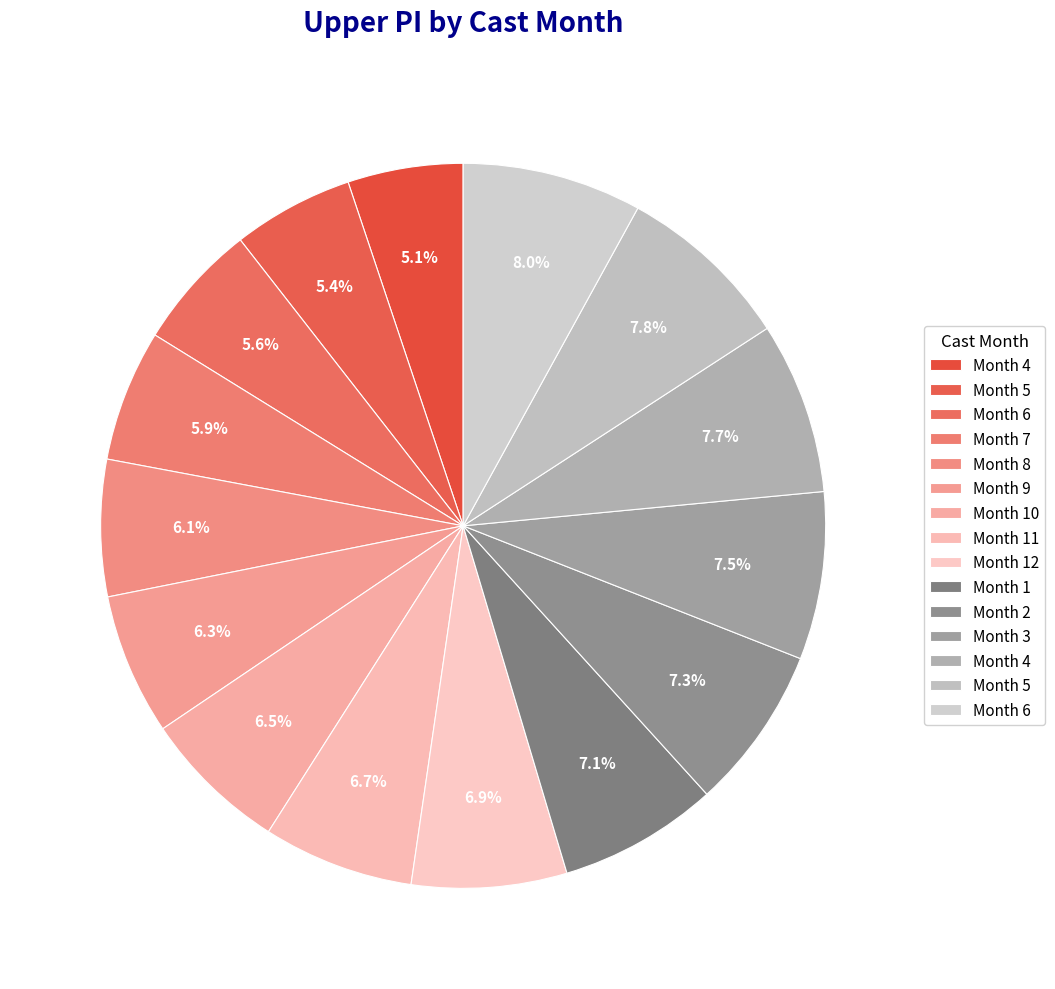

To the nearest percent, what is the difference between the largest and smallest slice percentages?

3%